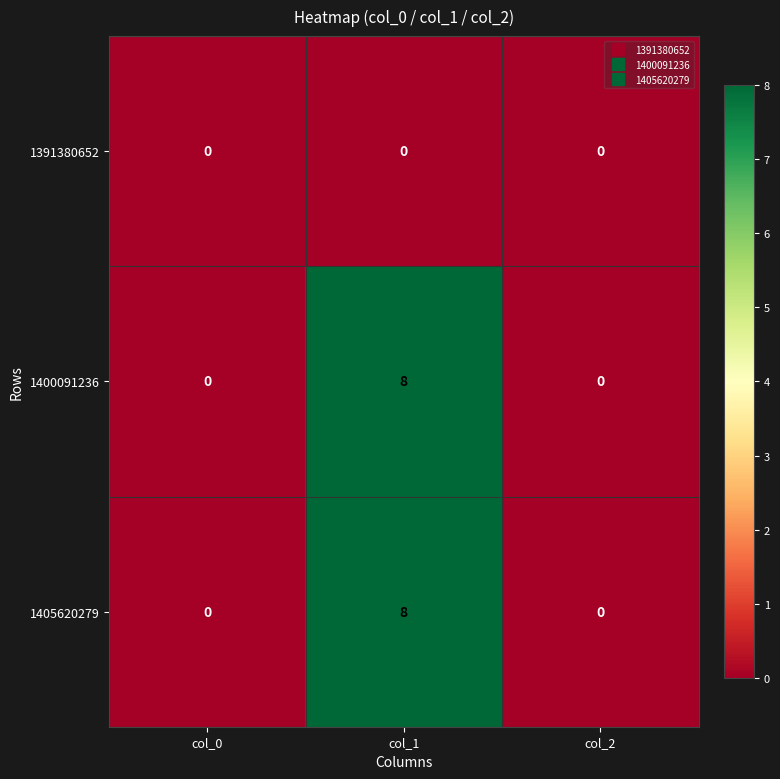

What is the sum of the 1405620279 values at col_2 and col_1?

8